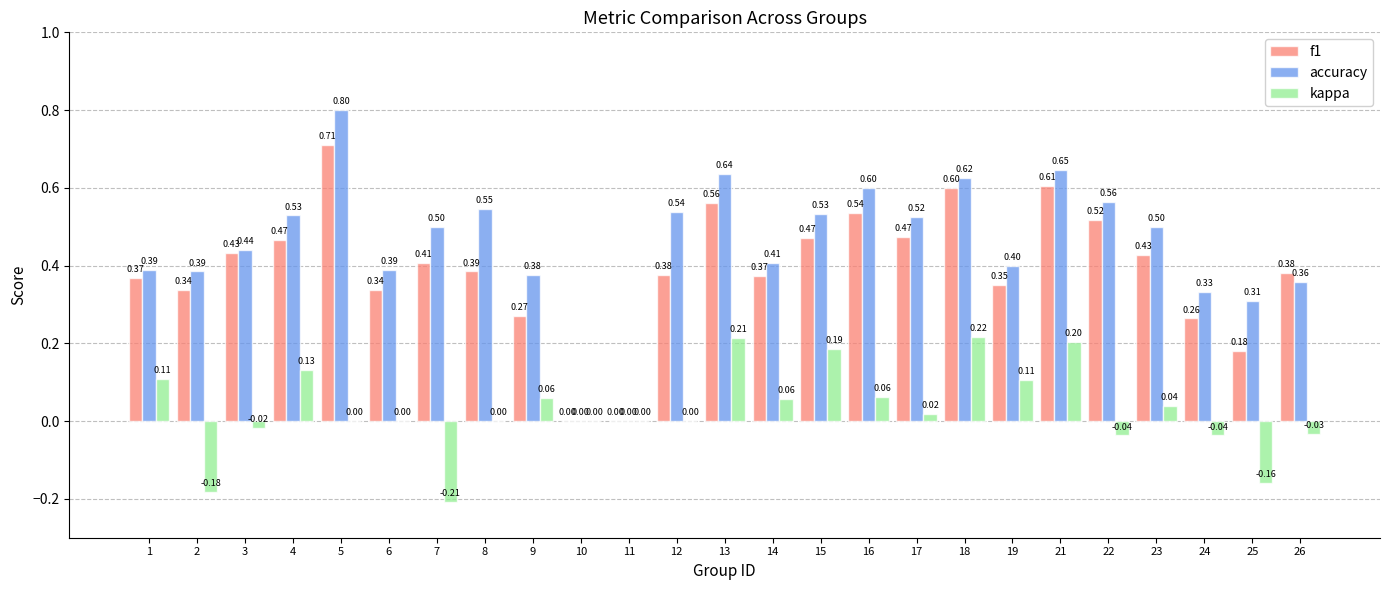

Is the value of f1 at 19 greater than the value of kappa at 15?

Yes